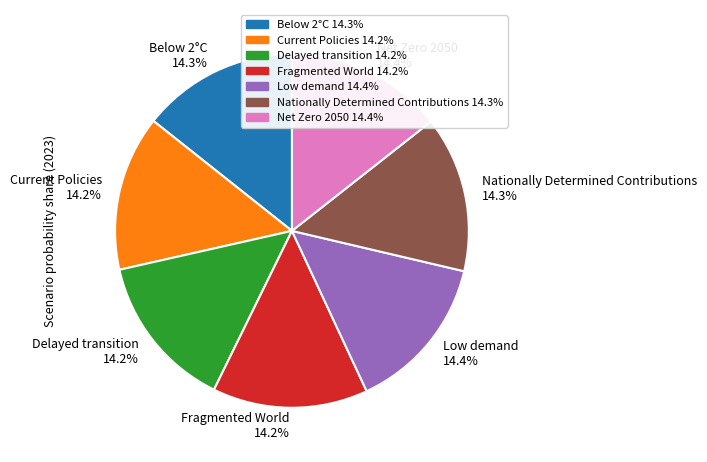

Does Nationally Determined Contributions account for over 50% of the chart?

No